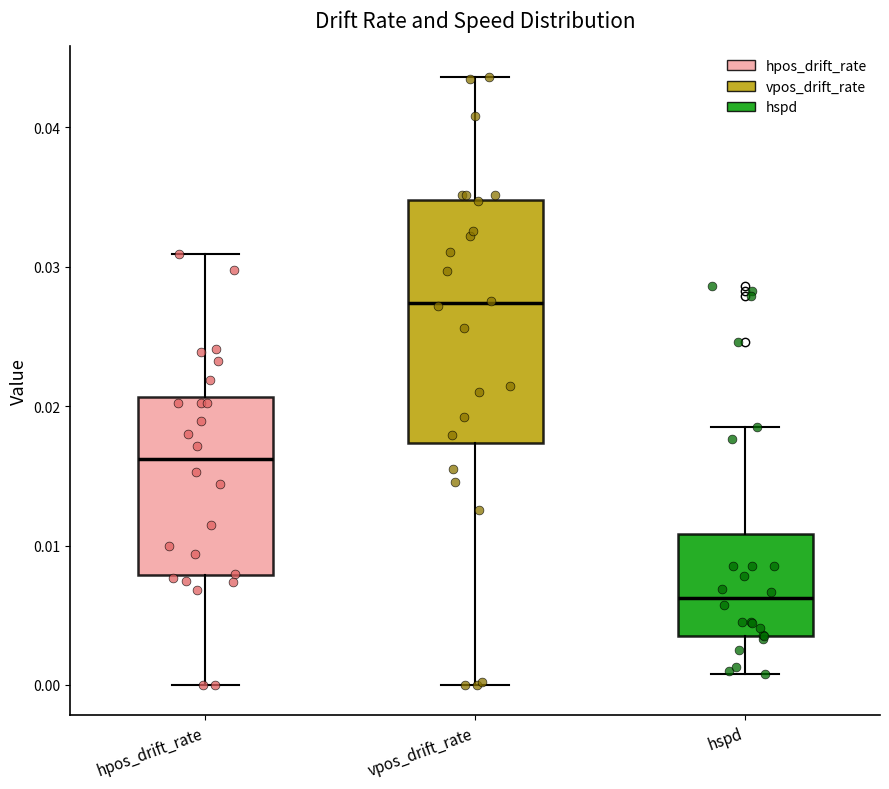

Which box has the highest median line?

vpos_drift_rate